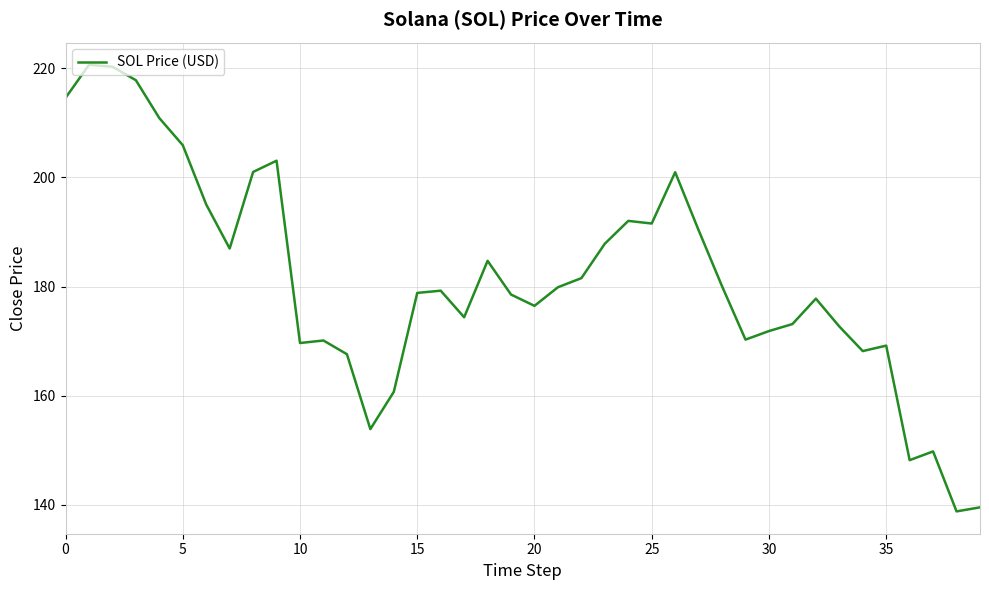

What is the smallest value displayed?

138.8